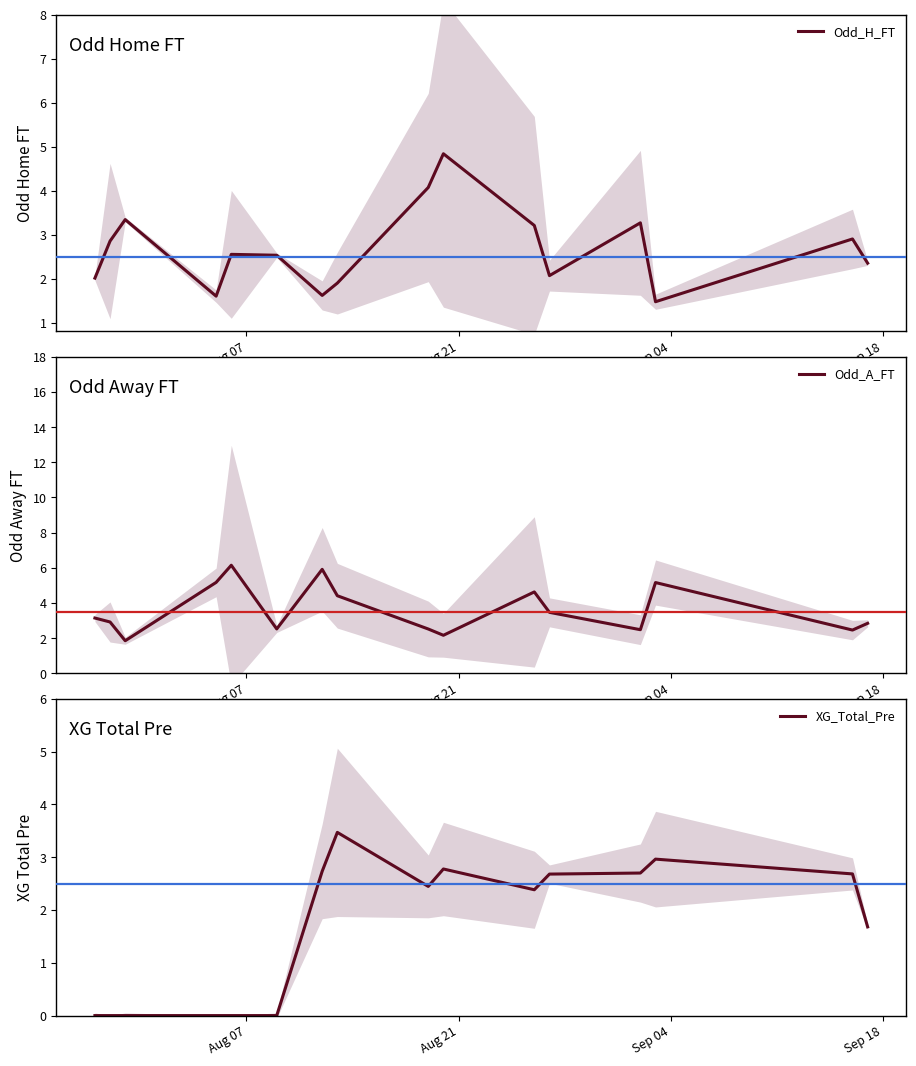

How many distinct data groups are displayed?

3